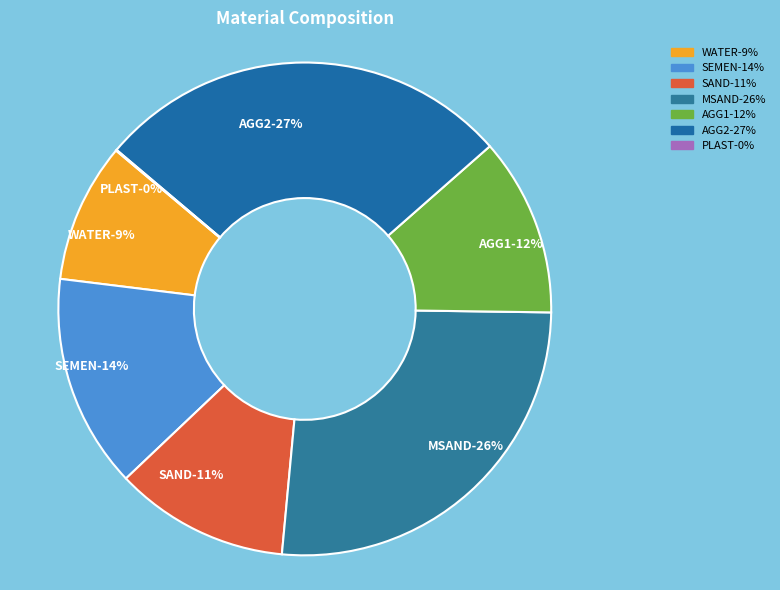

Count the number of slices in the pie.

7